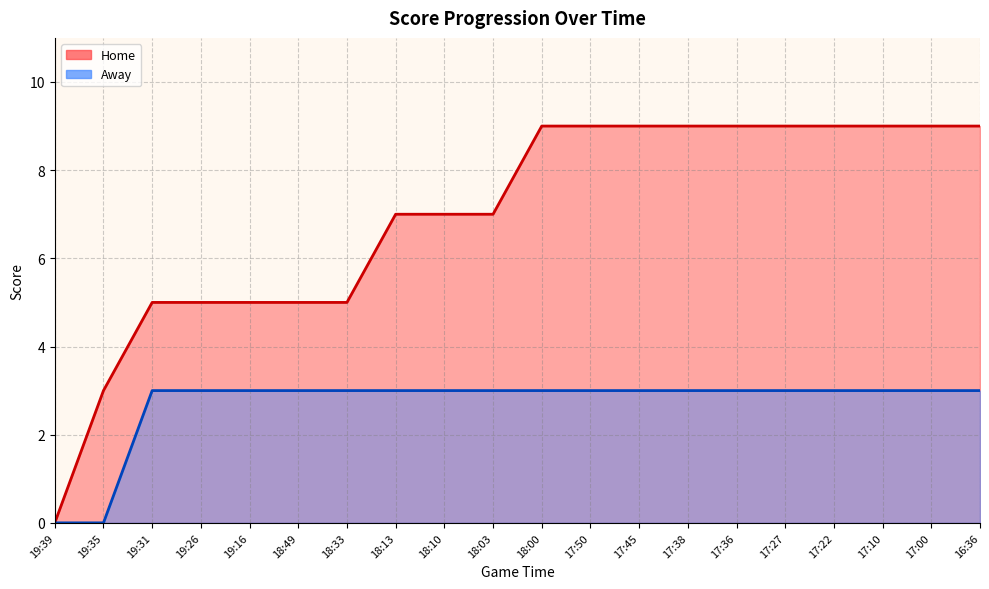

At which label does Away reach its peak?

19:31